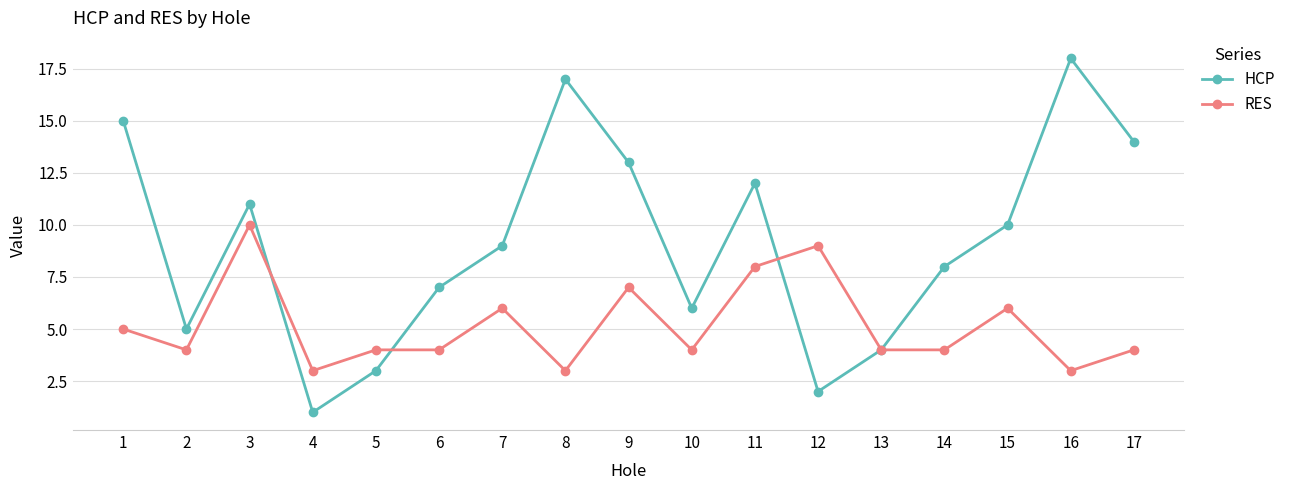

At which category does RES reach its first local valley?

2